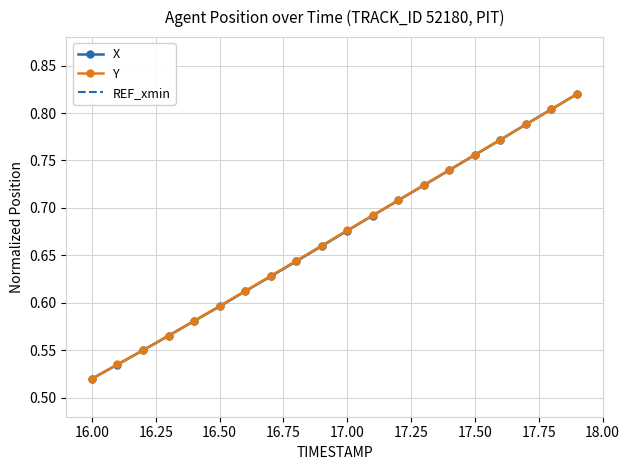

What is the value of the X point at the 14th from the left?

0.7